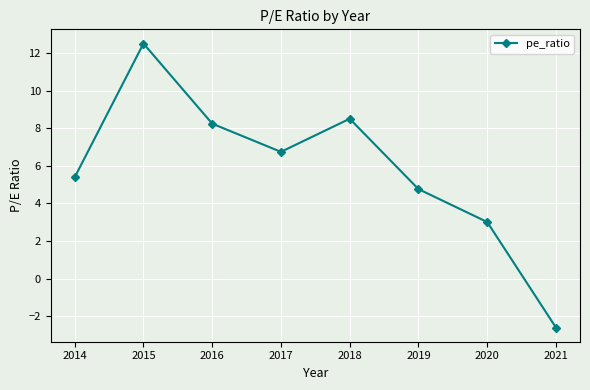

How many positive values are there?

7